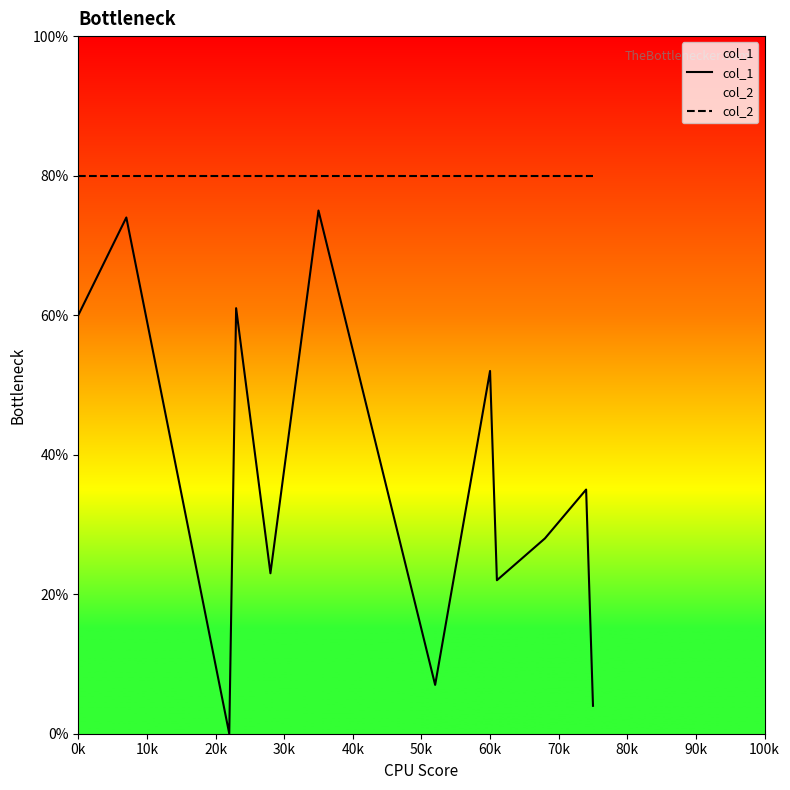

List the series in order of their overall mean, highest first.

col_2, col_1